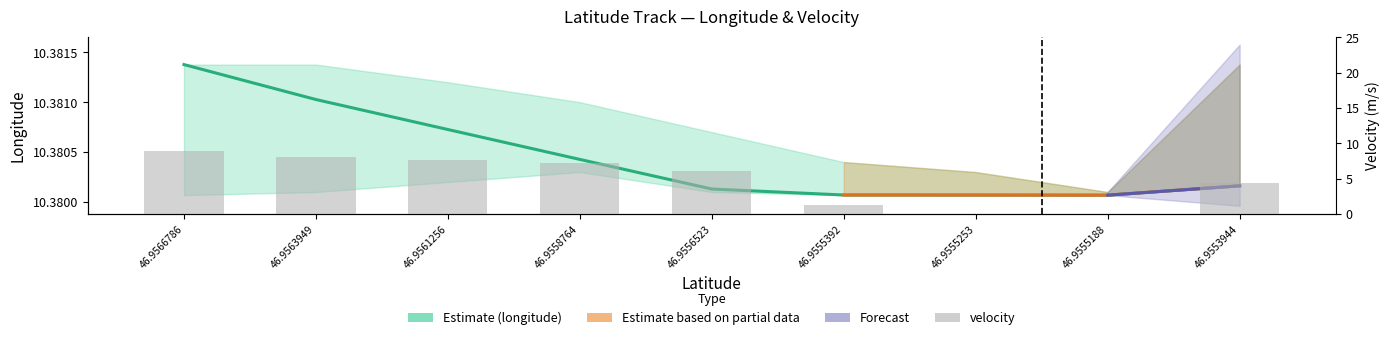

What is the spread (max minus min) of values at 46.9555188?

10.4